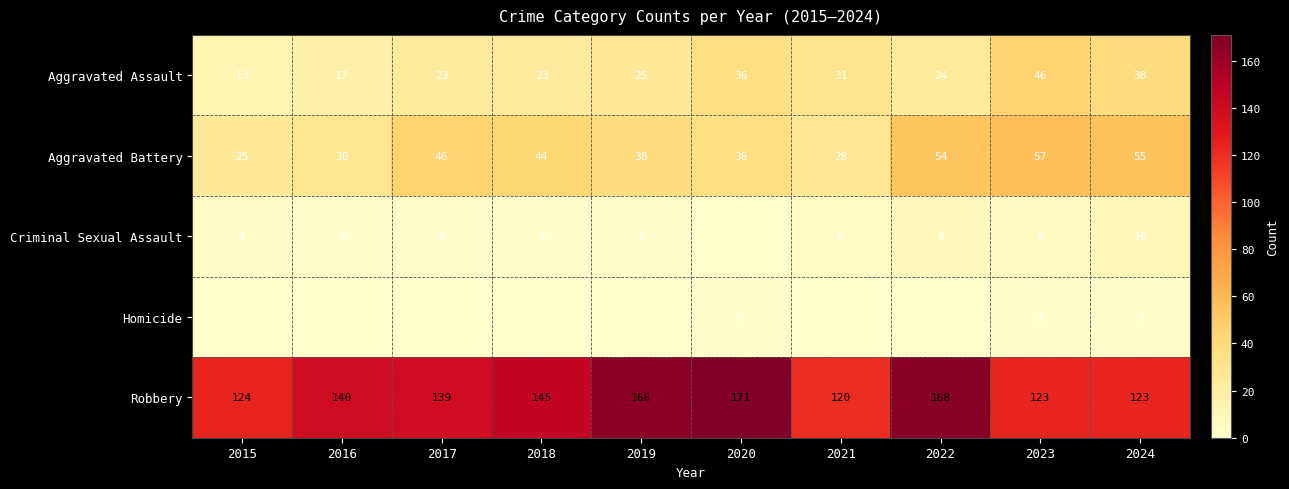

How many data points does each series have?

10